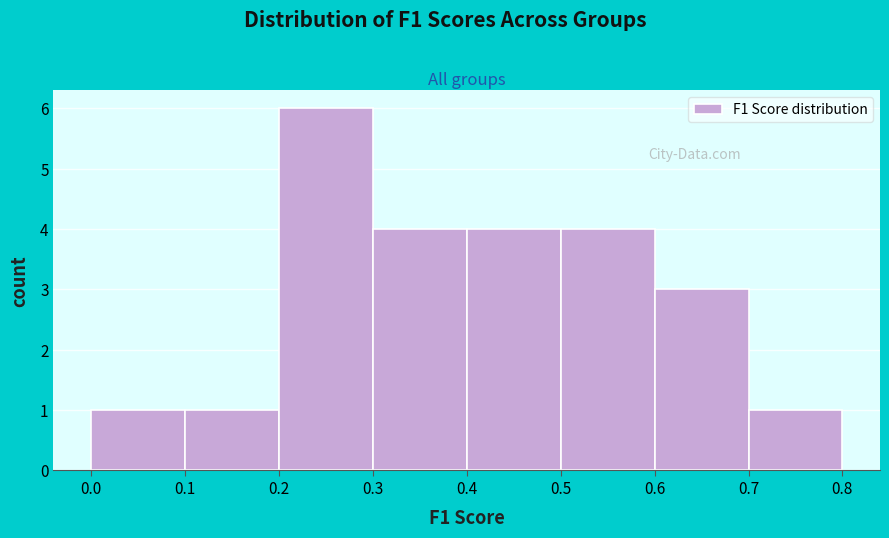

Over which range of the x-axis is the bar tallest?

0.2 to 0.3